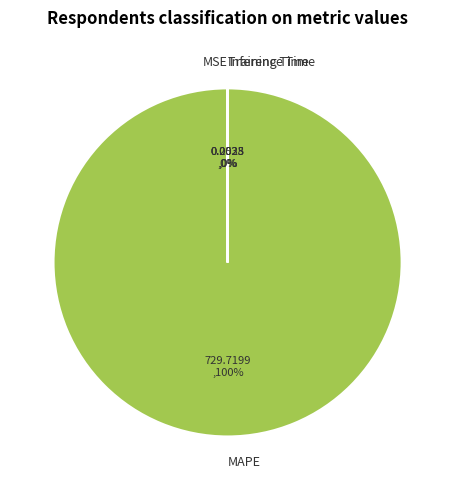

To the nearest percent, what portion does MAPE represent?

100%